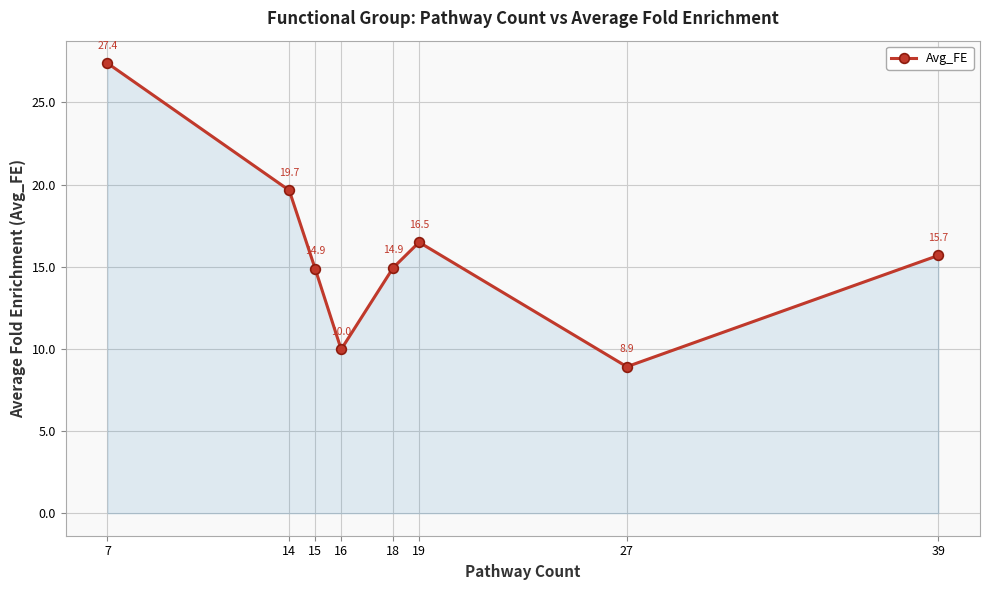

What is the sum of all values?

127.9